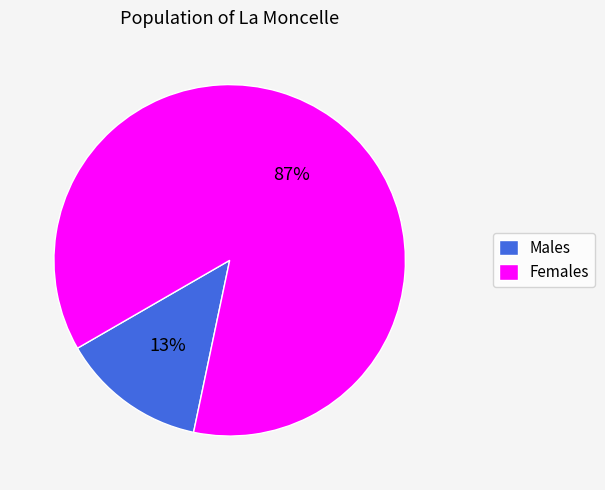

Does any single category account for the majority?

Yes